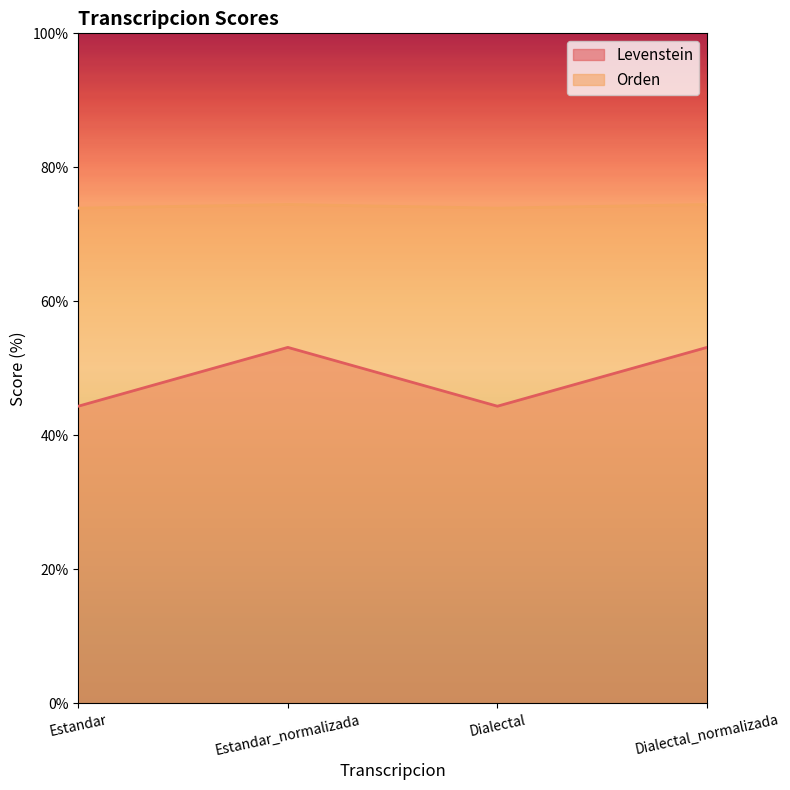

The Orden series shows 17.1 at Dialectal_normalizada. True or false?

False